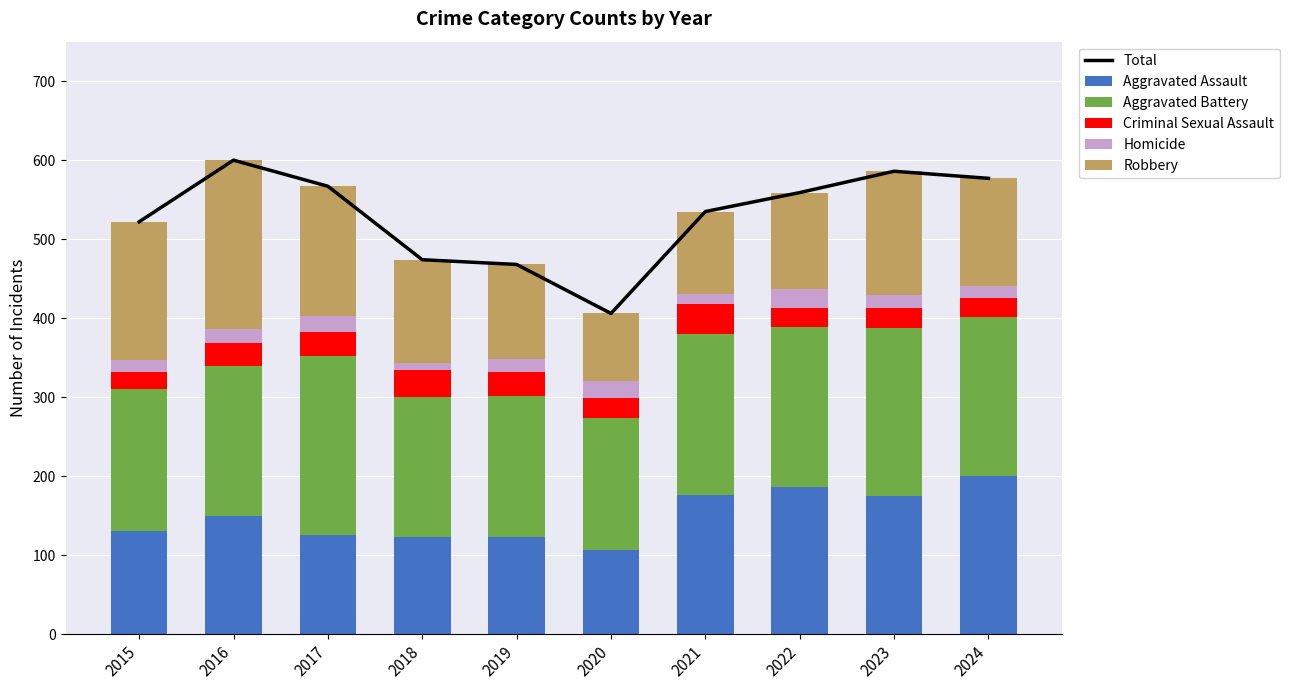

Which has a higher value, 2021 or 2016?

2016